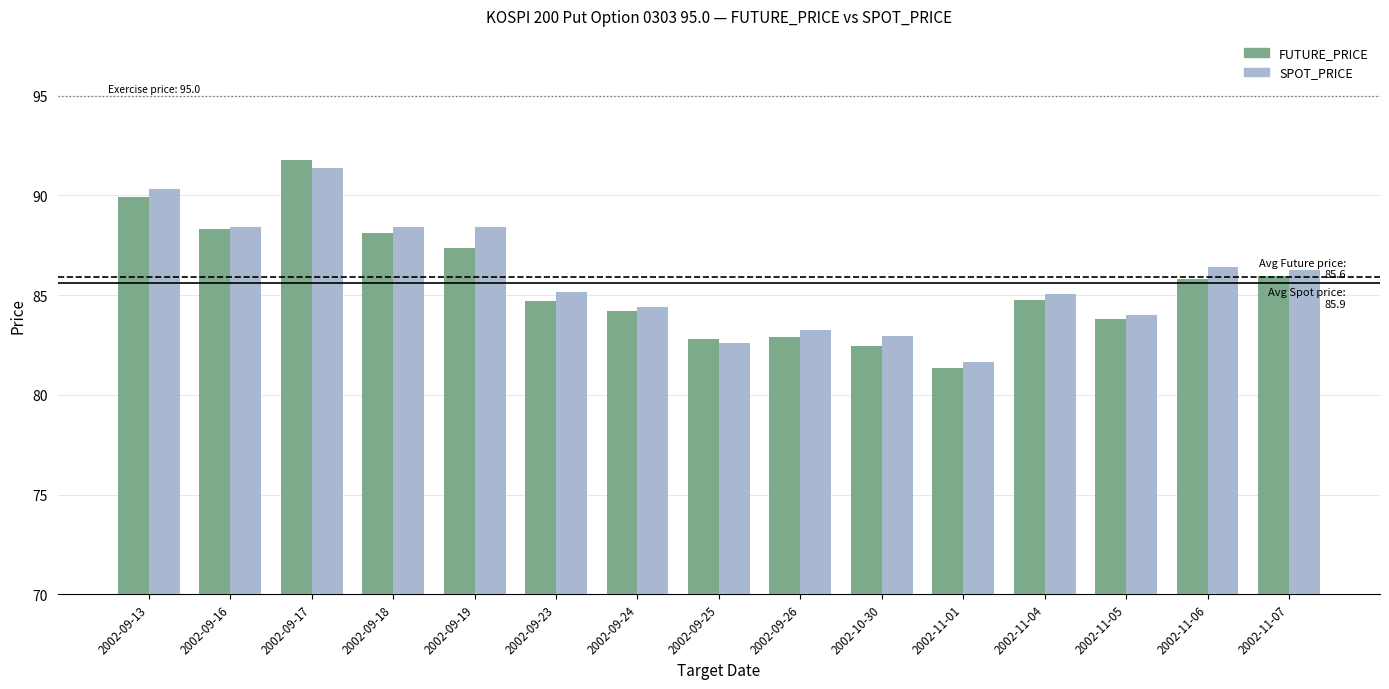

The FUTURE_PRICE series shows 121.8 at 2002-11-01. True or false?

False